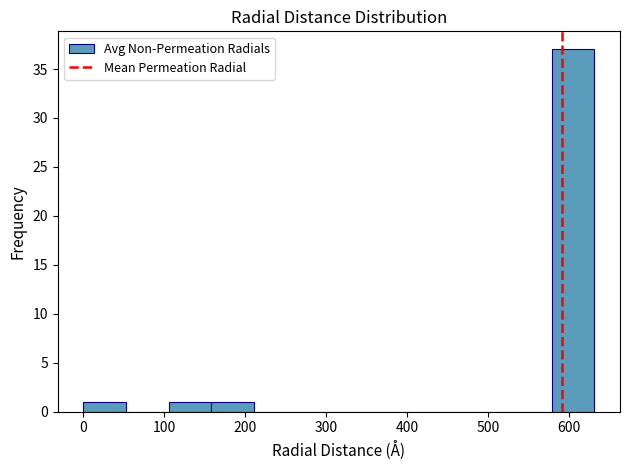

How tall is the bar that spans 580 to 630 on the x-axis? Neither the bar edges nor the heights are printed on the chart, so give them approximately, as read against the axes.

37